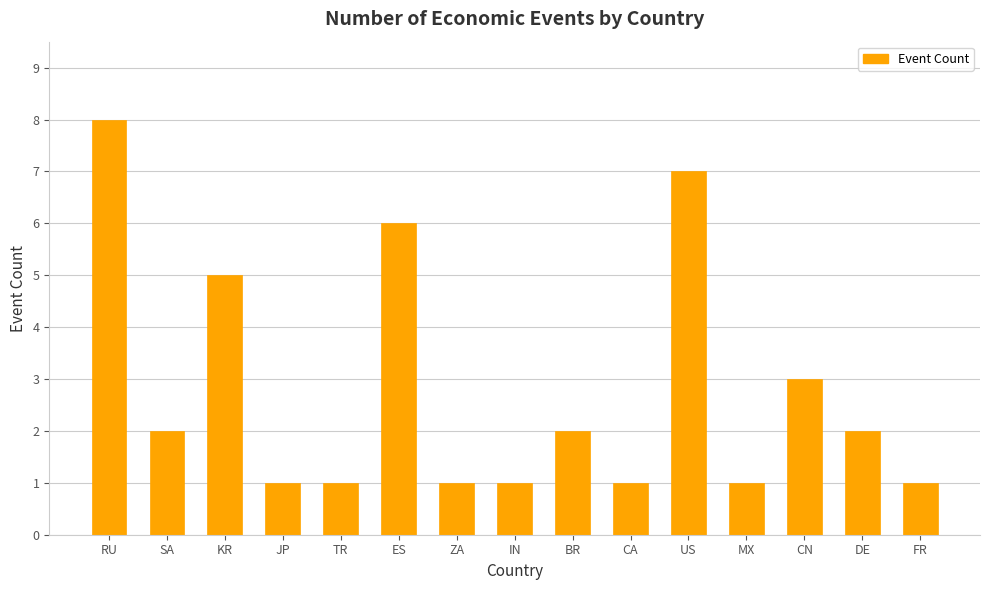

Which category has the highest value across all series?

RU